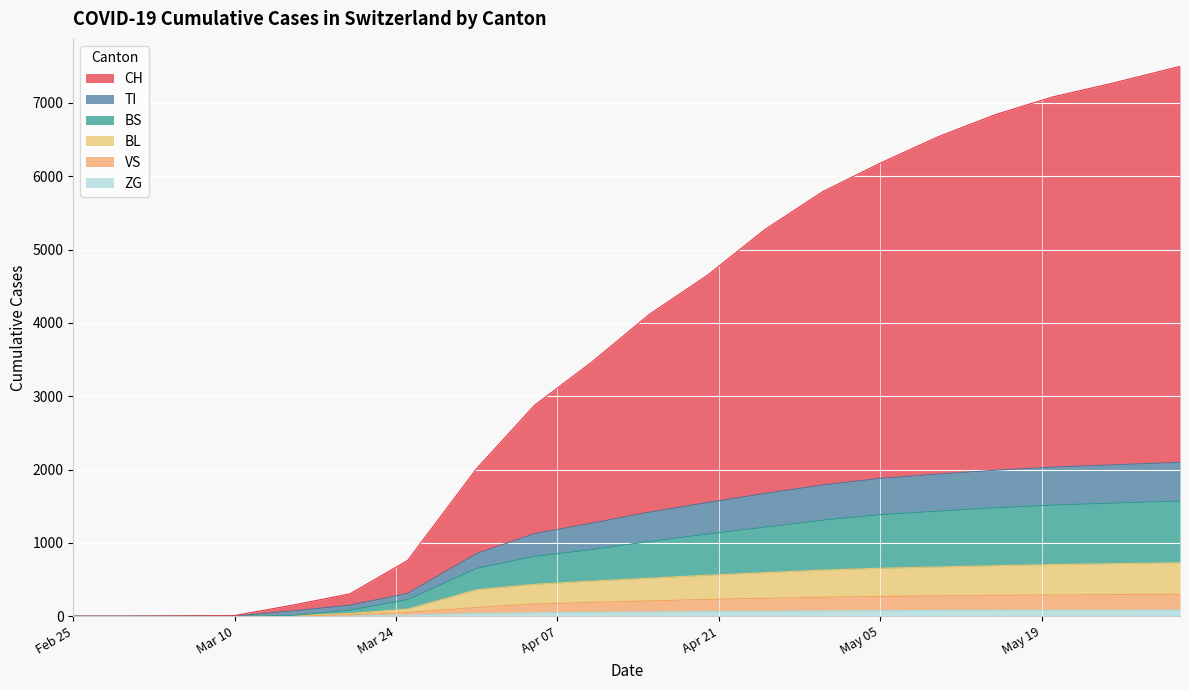

What is the difference between the TI values at 2020-04-05 and 2020-03-01?

280